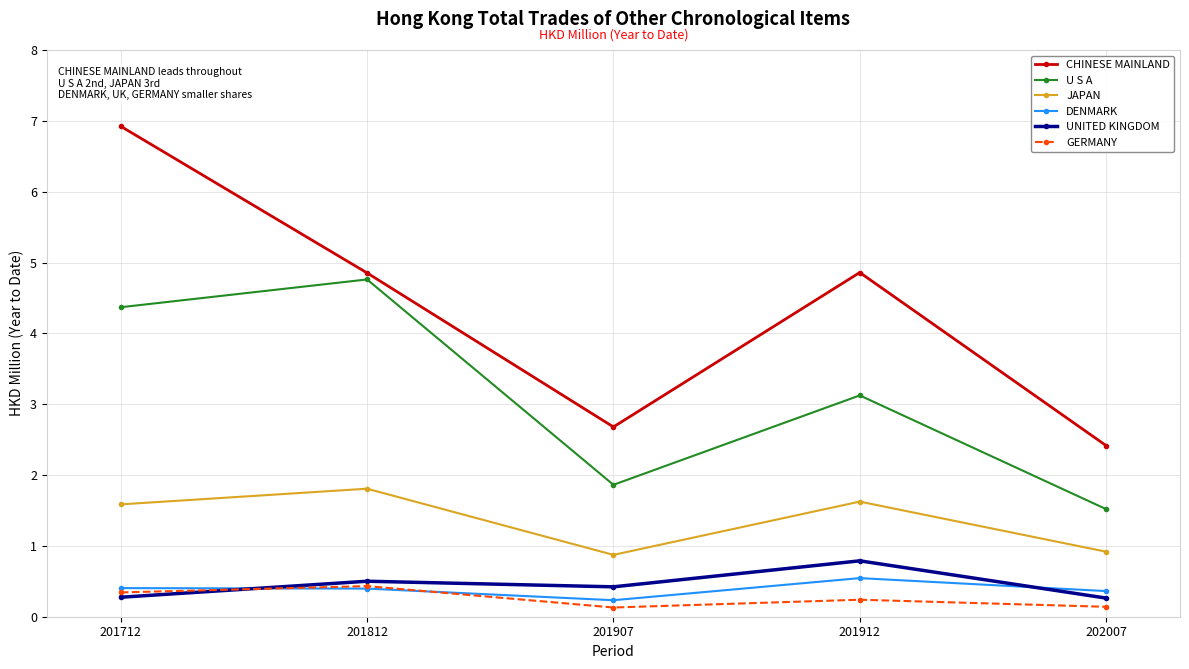

True or false: GERMANY has more than 1 interior local peaks.

True